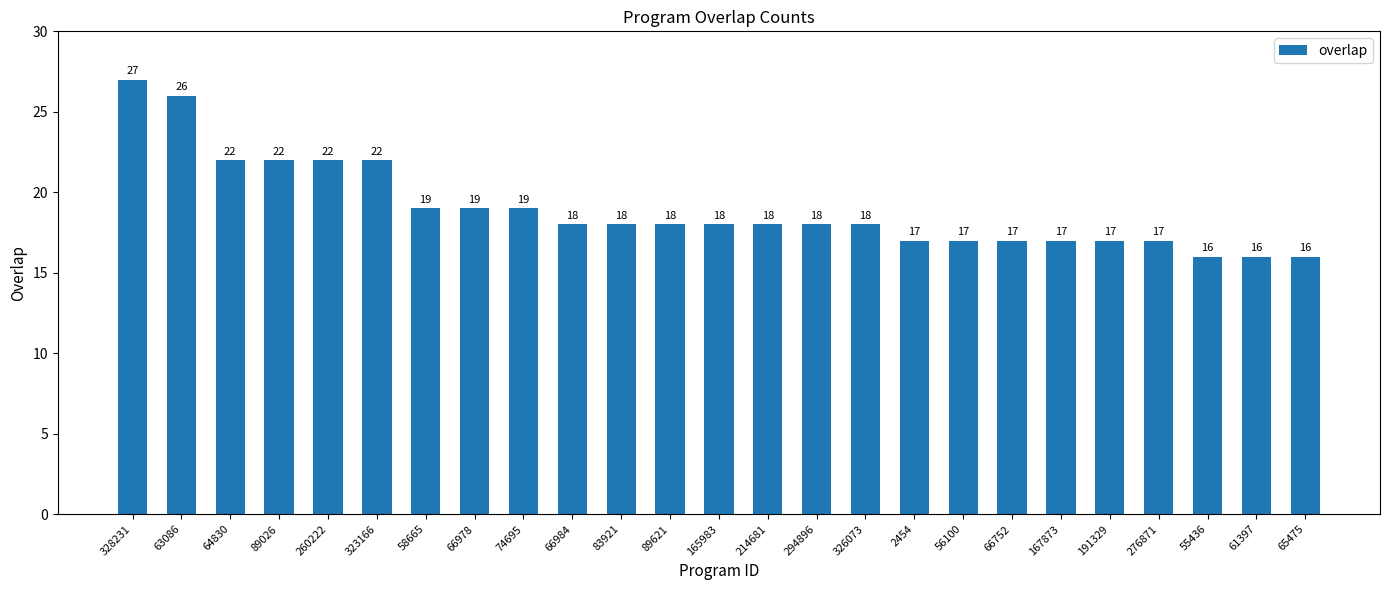

How many bars are there in total?

25